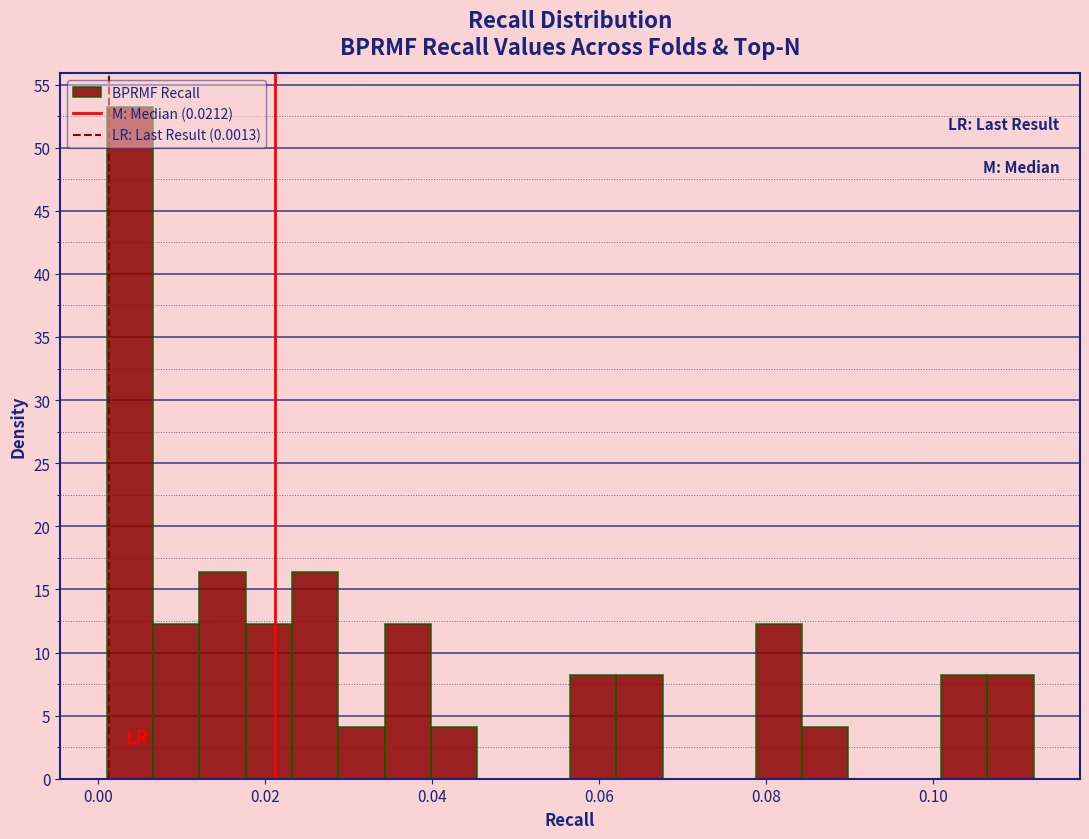

Around what value on the x-axis is the tallest bar? Give the approximate position of its centre, as read against the axis.

0.004